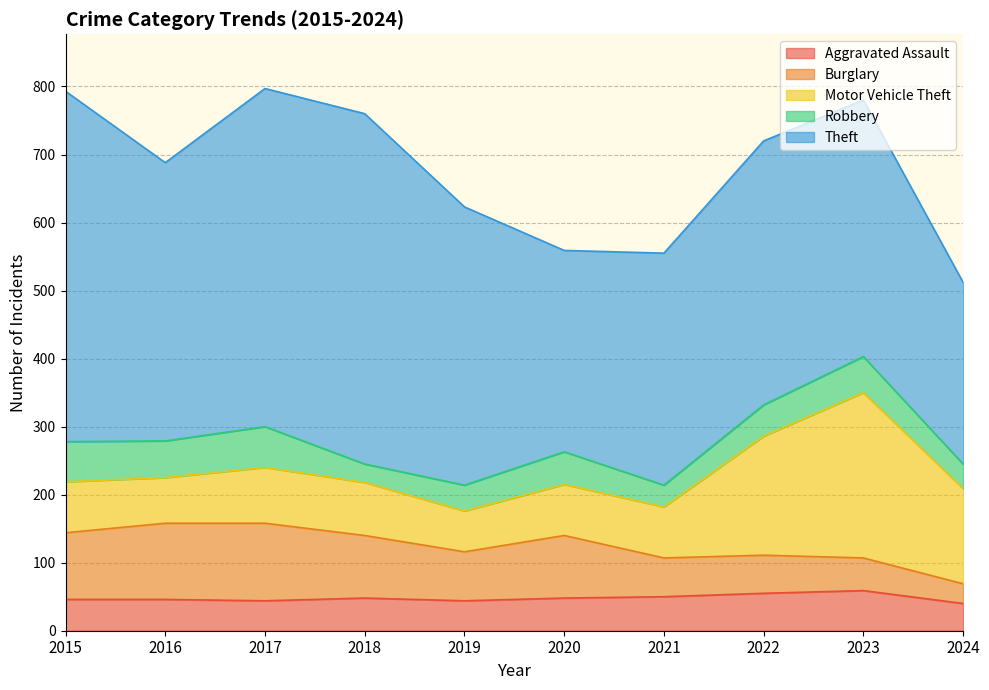

Which has a higher value, 2018 or 2019?

2018